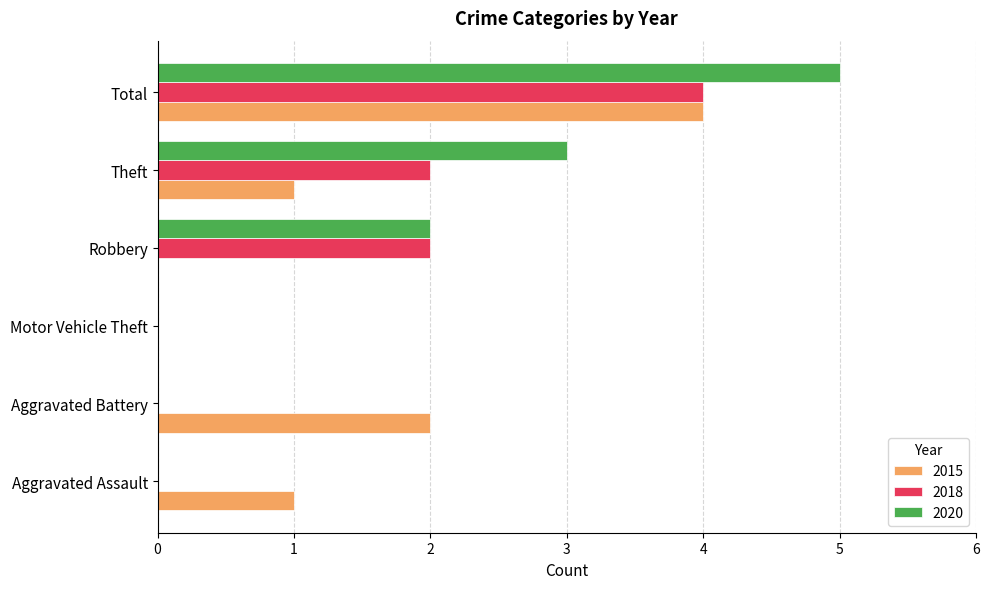

At which category is the sum across all series the highest?

Total